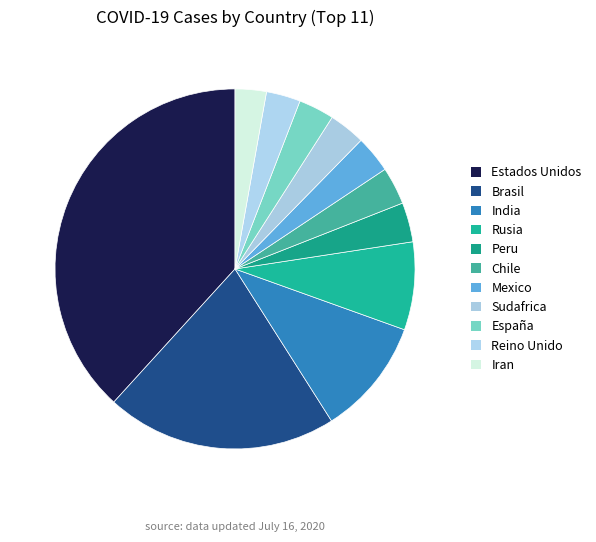

Rank the categories by value from highest to lowest.

Estados Unidos, Brasil, India, Rusia, Peru, Chile, Mexico, Sudafrica, España, Reino Unido, Iran